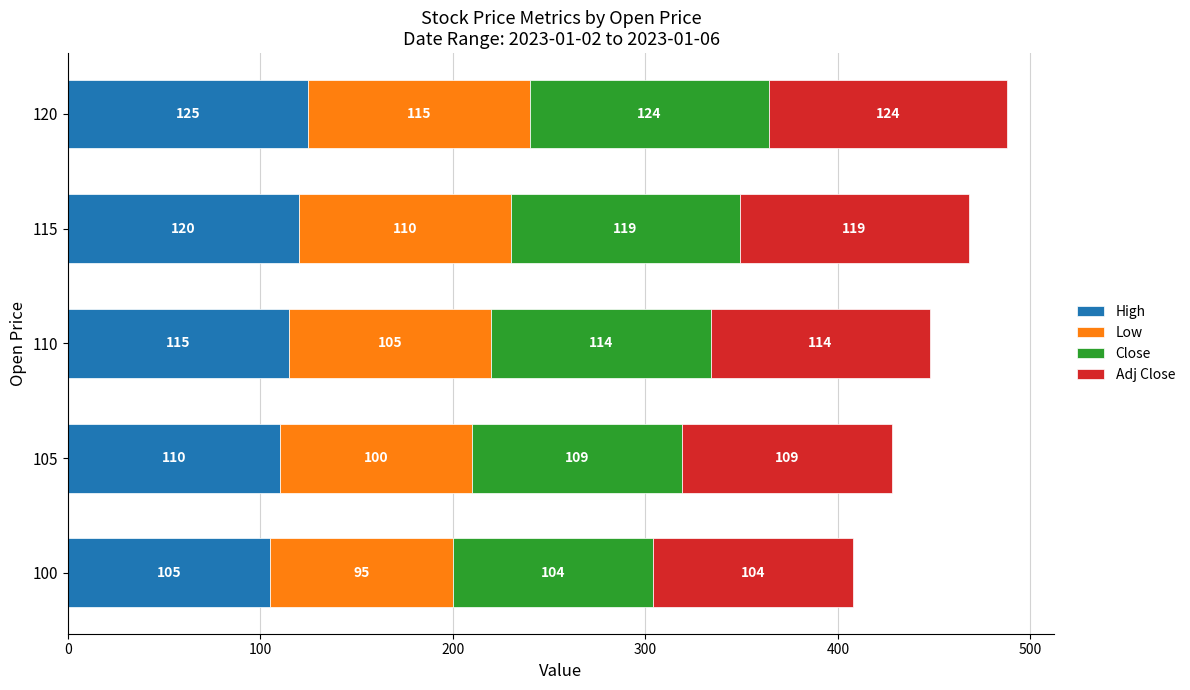

List the labels in order of High value, smallest first.

100, 105, 110, 115, 120